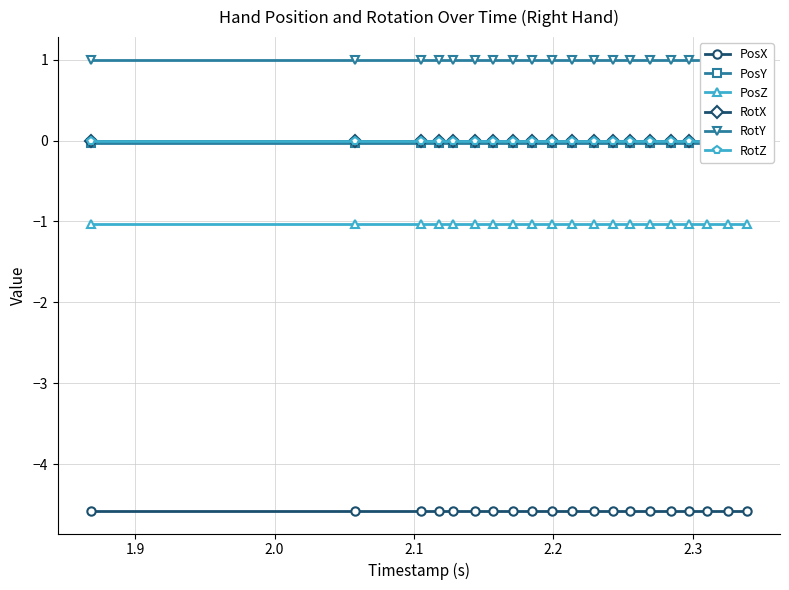

Reading left to right, list all the values displayed in this chart.

PosX: -4.6	-4.6	-4.6	-4.6	-4.6	-4.6	-4.6	-4.6	-4.6	-4.6	-4.6	-4.6	-4.6	-4.6	-4.6	-4.6	-4.6	-4.6	-4.6	-4.6
PosY: -0.0	-0.0	-0.0	-0.0	-0.0	-0.0	-0.0	-0.0	-0.0	-0.0	-0.0	-0.0	-0.0	-0.0	-0.0	-0.0	-0.0	-0.0	-0.0	-0.0
PosZ: -1.0	-1.0	-1.0	-1.0	-1.0	-1.0	-1.0	-1.0	-1.0	-1.0	-1.0	-1.0	-1.0	-1.0	-1.0	-1.0	-1.0	-1.0	-1.0	-1.0
RotX: 0.0	0.0	0.0	0.0	0.0	0.0	0.0	0.0	0.0	0.0	0.0	0.0	0.0	0.0	0.0	0.0	0.0	0.0	0.0	0.0
RotY: 1.0	1.0	1.0	1.0	1.0	1.0	1.0	1.0	1.0	1.0	1.0	1.0	1.0	1.0	1.0	1.0	1.0	1.0	1.0	1.0
RotZ: 0.0	0.0	0.0	0.0	0.0	0.0	0.0	0.0	0.0	0.0	0.0	0.0	0.0	0.0	0.0	0.0	0.0	0.0	0.0	0.0